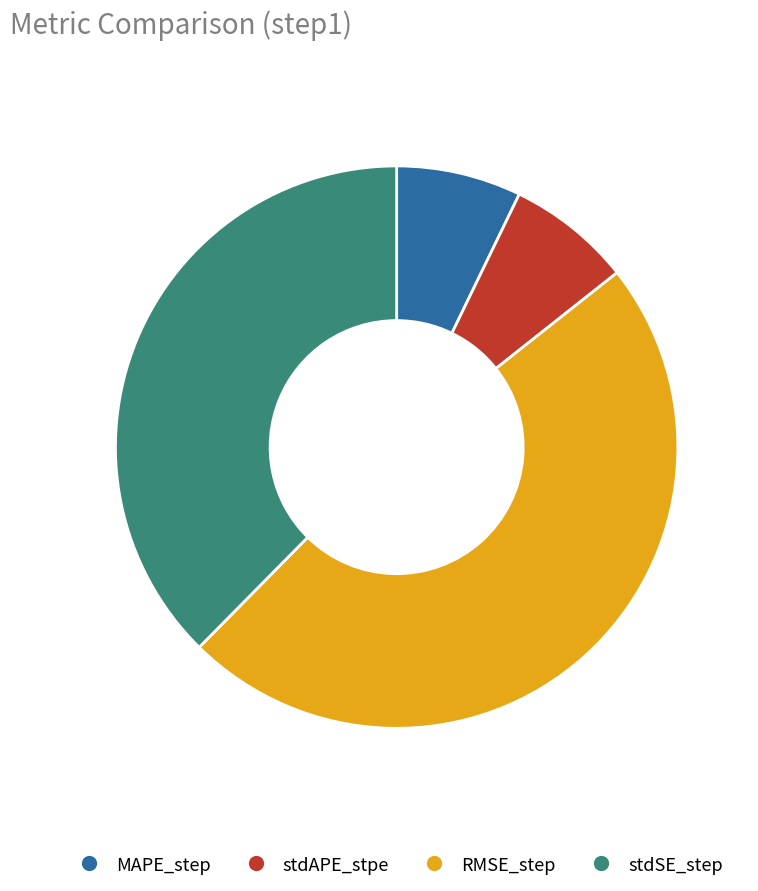

The stdAPE_stpe slice represents 1% of the pie. True or false?

False